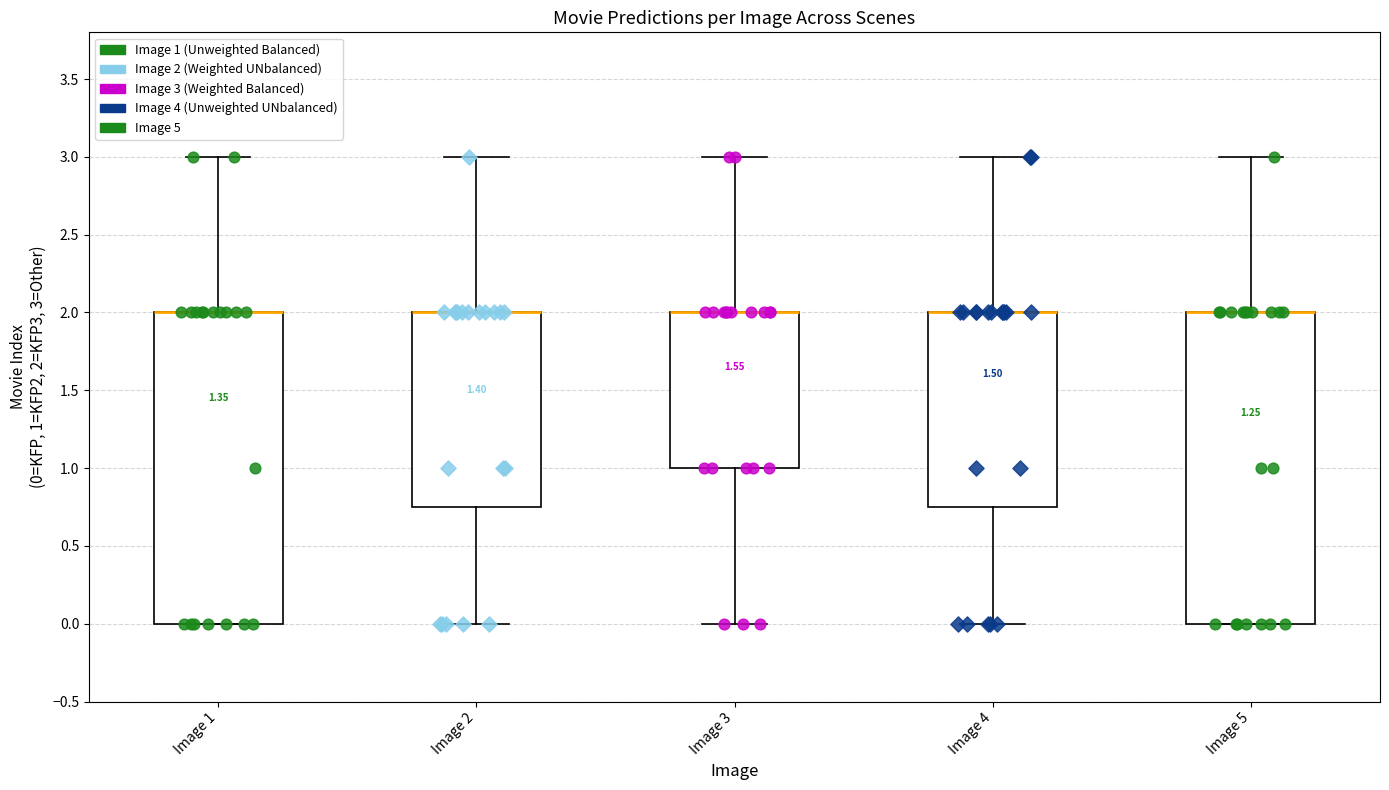

Reading left to right, read every box against the y-axis: the position of its median line, the range the box covers, and the ends of its whiskers. The values are not printed on the chart, so give them approximately, as read against the axis.

Image 1: median 2.00 (drawn on the box's upper edge), box 0.00 to 2.00, whiskers 0.00 to 3.00
Image 2: median 2.00 (drawn on the box's upper edge), box 0.75 to 2.00, whiskers 0.00 to 3.00
Image 3: median 2.00 (drawn on the box's upper edge), box 1.00 to 2.00, whiskers 0.00 to 3.00
Image 4: median 2.00 (drawn on the box's upper edge), box 0.75 to 2.00, whiskers 0.00 to 3.00
Image 5: median 2.00 (drawn on the box's upper edge), box 0.00 to 2.00, whiskers 0.00 to 3.00